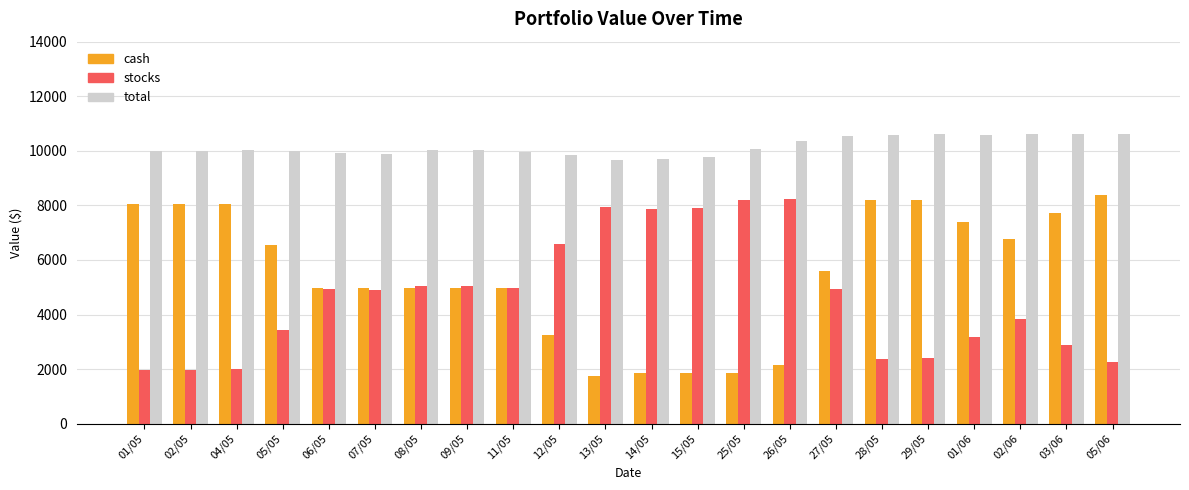

What is the lowest value of the total series?

9664.4